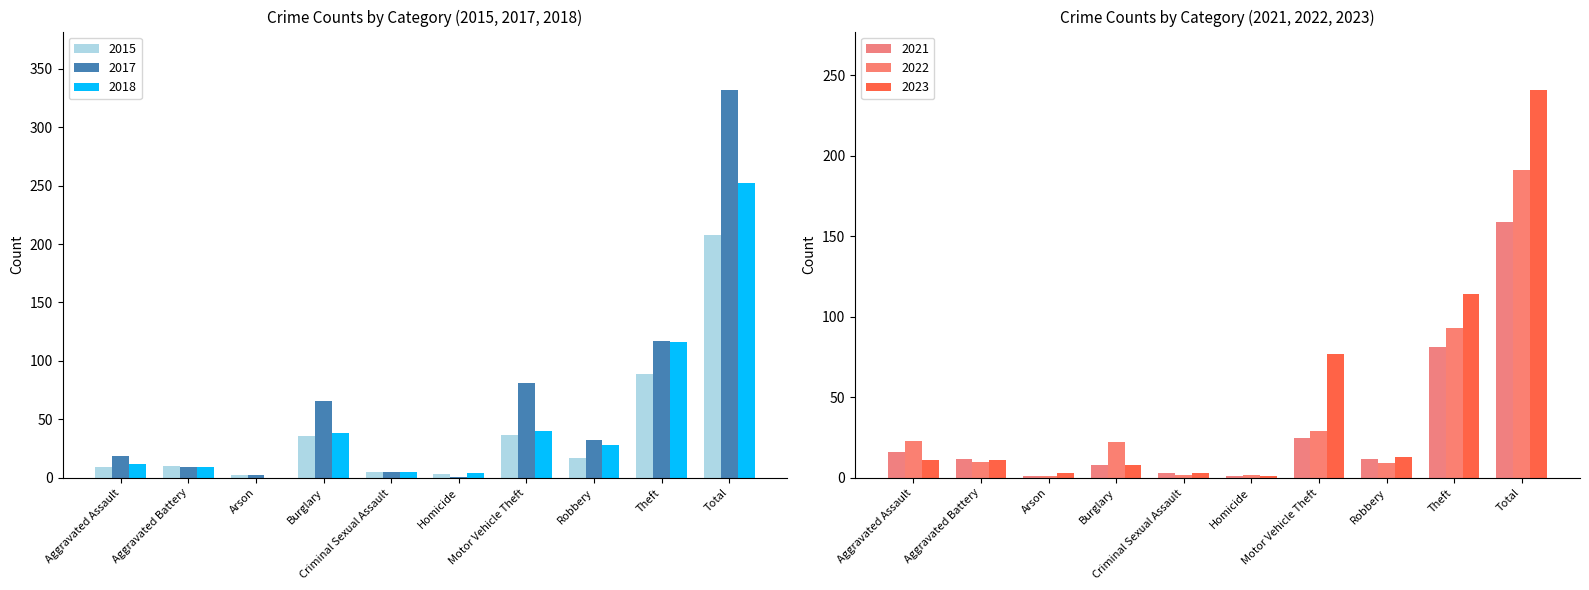

Which category has the highest value across all series?

Total